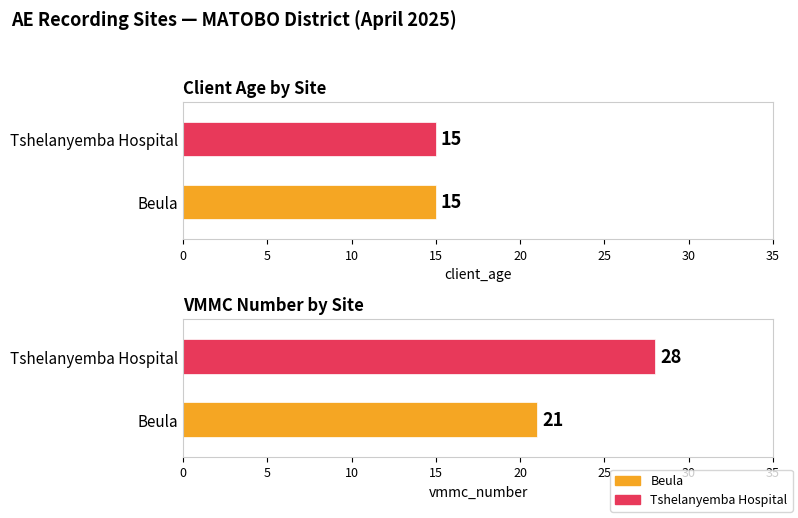

What is the difference between the maximum and minimum values in the vmmc_number series?

7